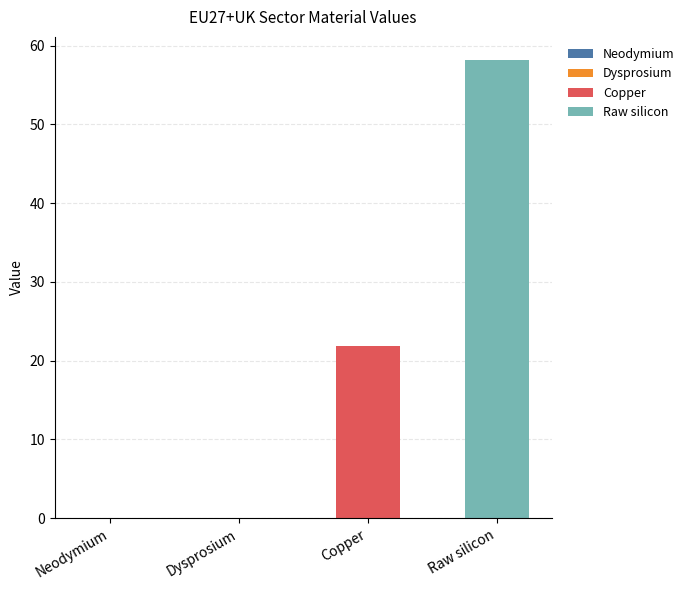

Rank the categories by value from highest to lowest.

Raw silicon, Copper, Neodymium, Dysprosium